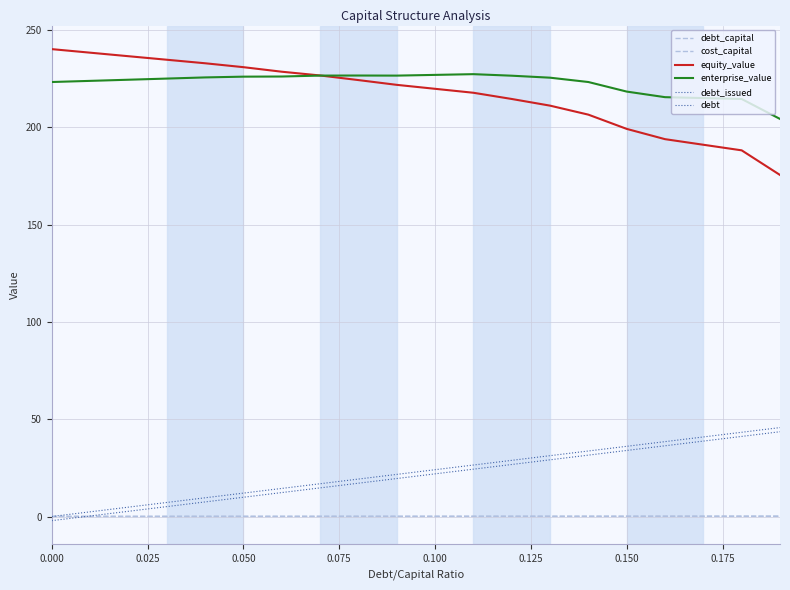

What is the value of the debt_capital point at the 15th from the left?

0.1